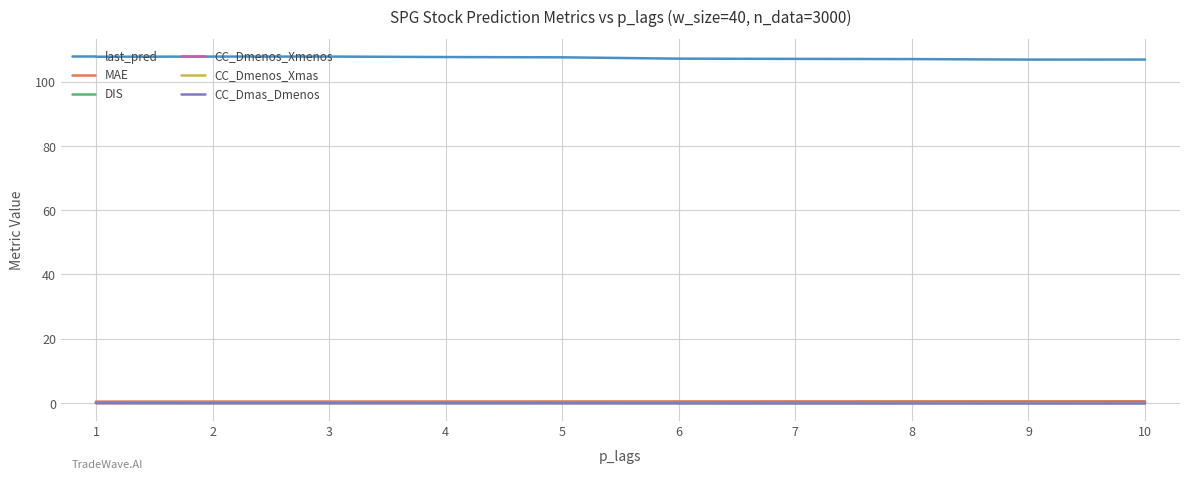

What is the difference between the highest and lowest values at 1?

107.8